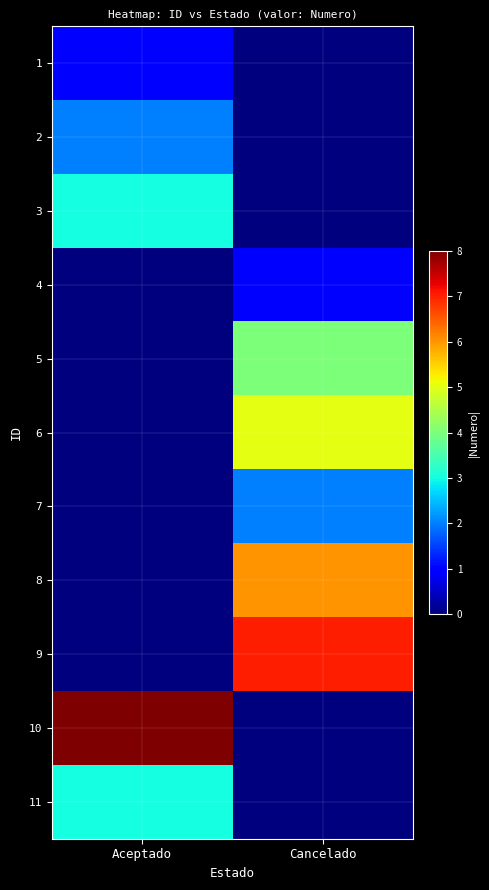

Reading left to right, extract all data points from this chart.

1: Aceptado=1	Cancelado=0
2: Aceptado=2	Cancelado=0
3: Aceptado=3	Cancelado=0
4: Aceptado=0	Cancelado=1
5: Aceptado=0	Cancelado=4
6: Aceptado=0	Cancelado=5
7: Aceptado=0	Cancelado=2
8: Aceptado=0	Cancelado=6
9: Aceptado=0	Cancelado=7
10: Aceptado=8	Cancelado=0
11: Aceptado=3	Cancelado=0